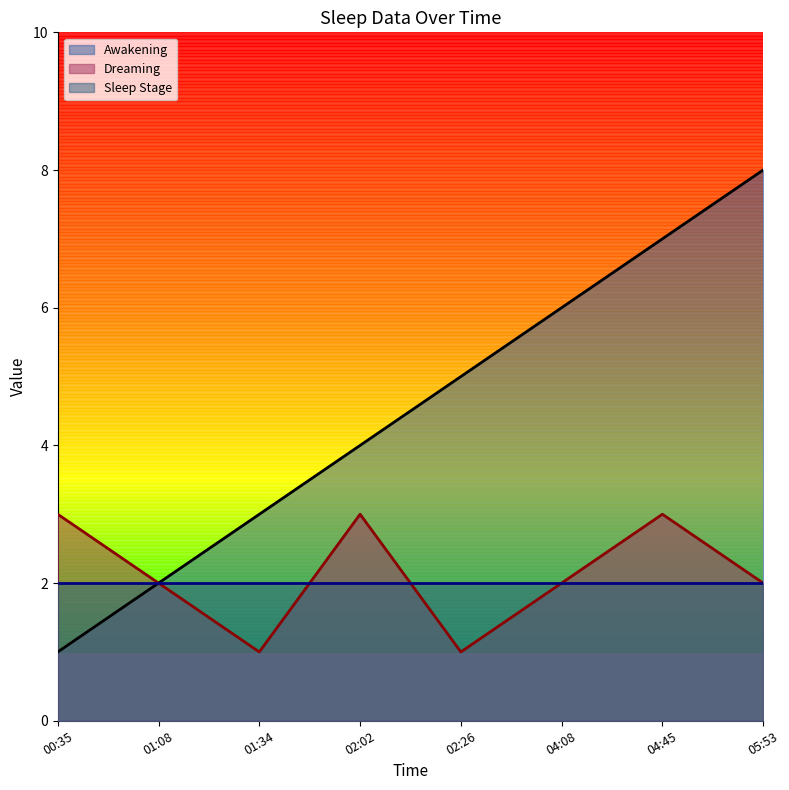

What is the value of the Awakening point at the 6th from the left?

6